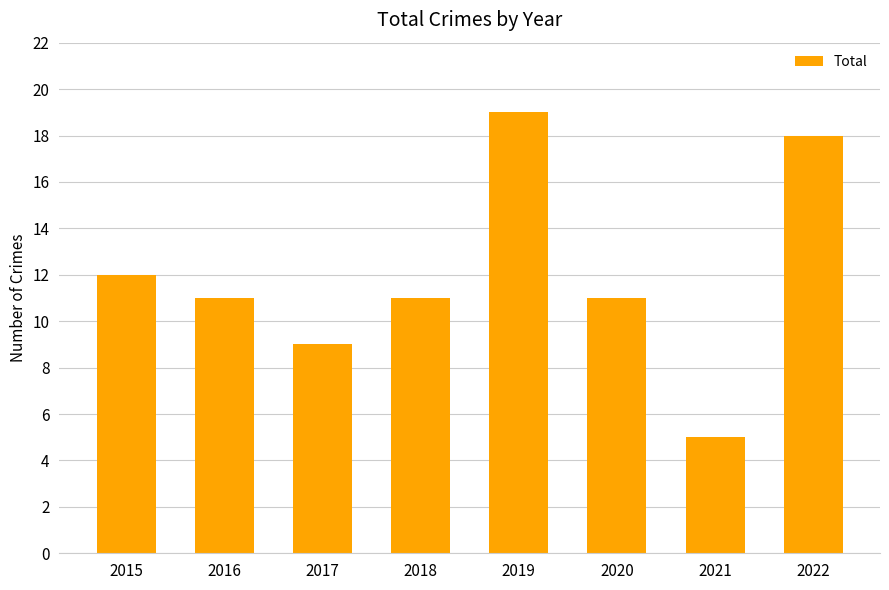

What is the minimum value shown in the chart?

5